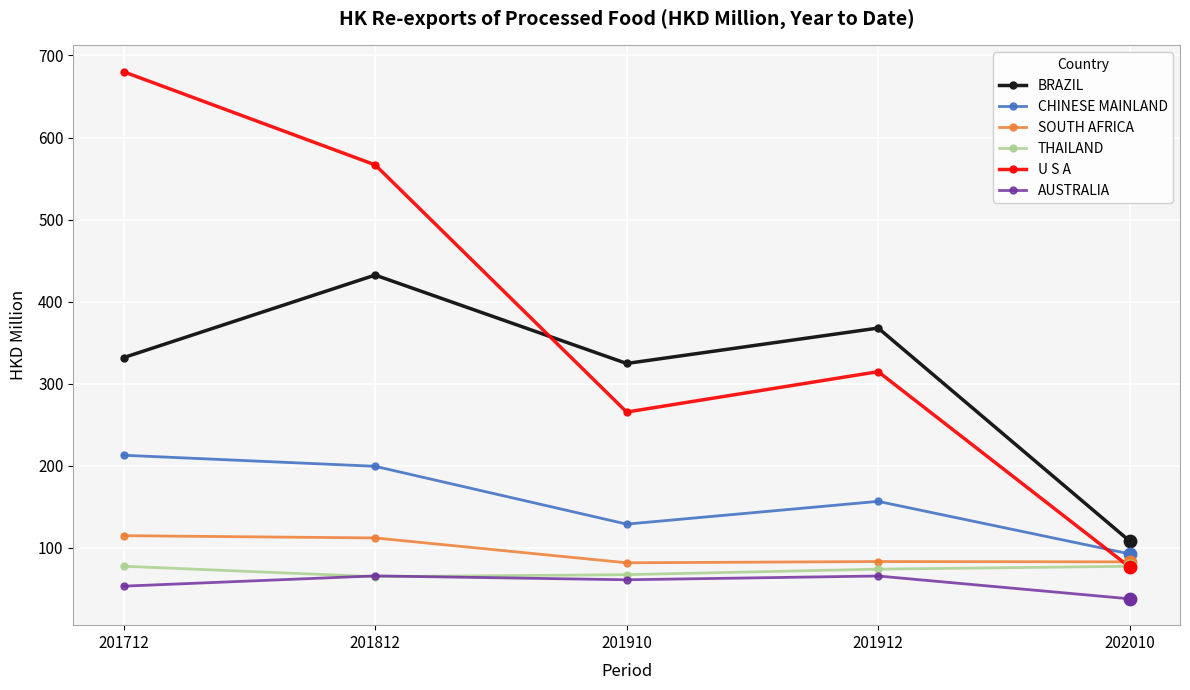

What are all the series names shown in the legend?

BRAZIL, CHINESE MAINLAND, SOUTH AFRICA, THAILAND, U S A, AUSTRALIA